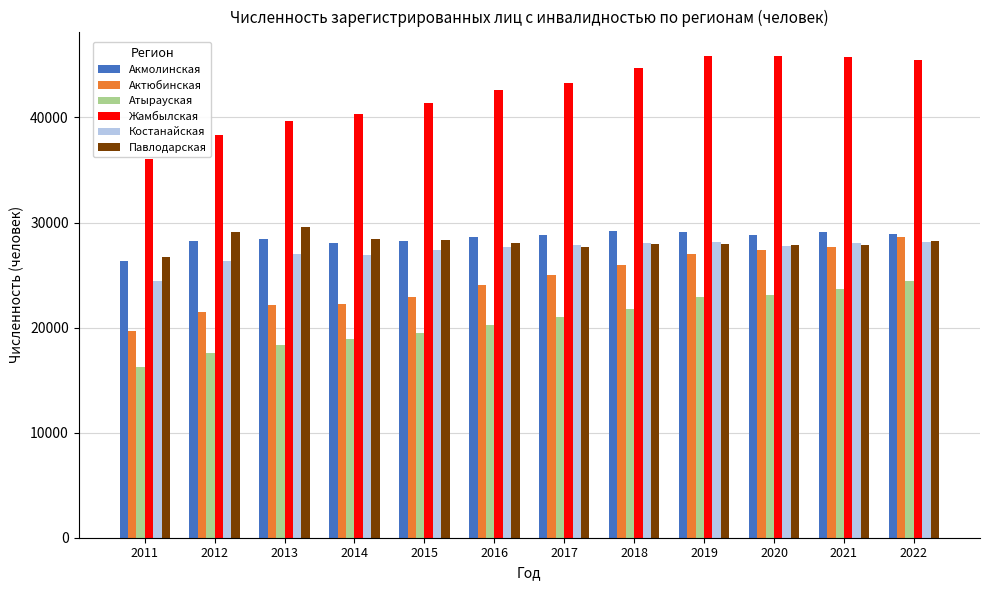

True or false: Костанайская has a value of 15660 at 2011.

False